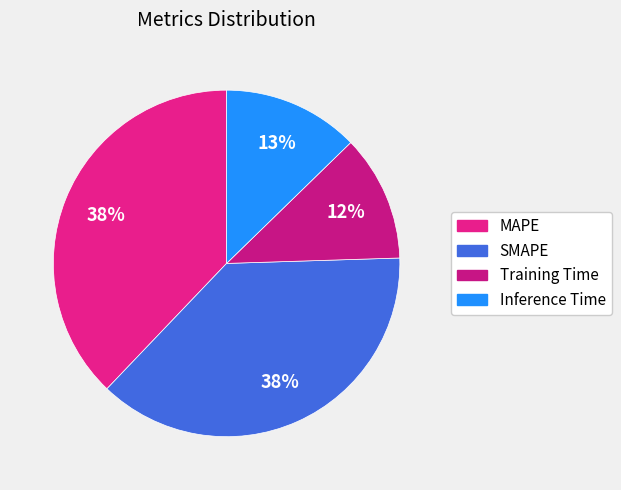

What is the change in value from MAPE to Inference Time?

-0.9